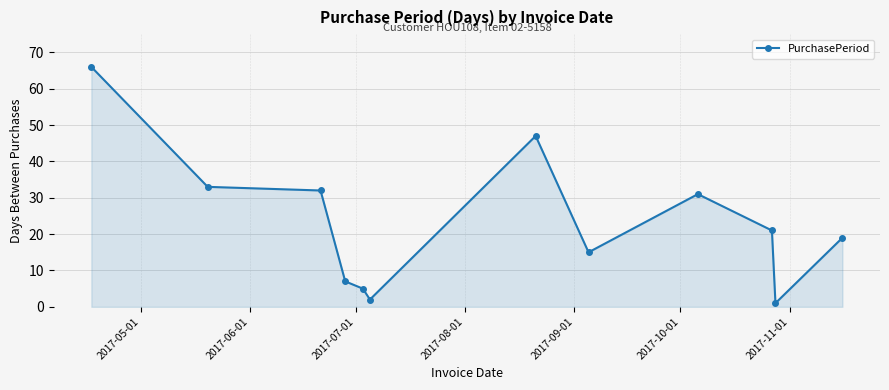

What is the value of the 3rd point from the left?

32